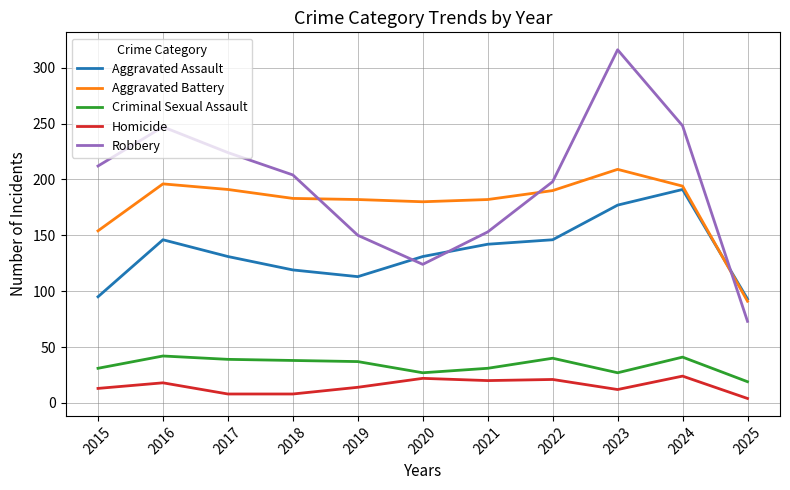

Rank the series at 2016 from highest to lowest value.

Robbery, Aggravated Battery, Aggravated Assault, Criminal Sexual Assault, Homicide